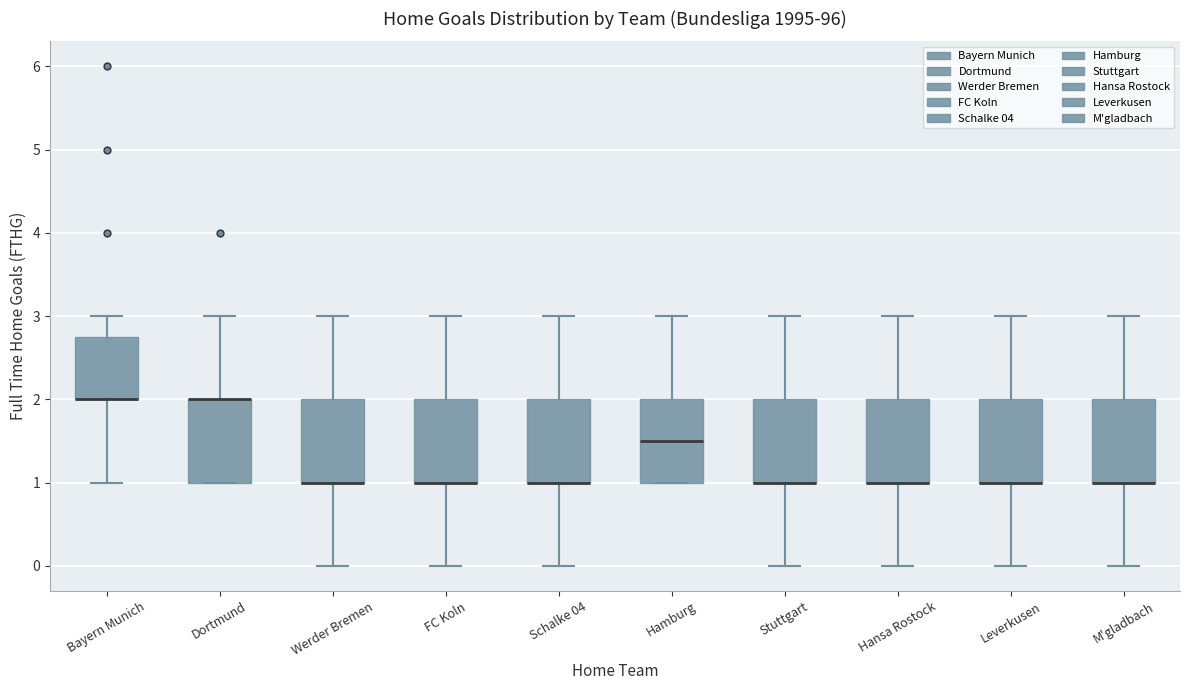

Reading left to right, transcribe this box plot: for each box, give where its median line is, the range the box spans, and where its two whiskers end, as read against the y-axis. The values are not printed on the chart, so give them approximately, as read against the axis.

Bayern Munich: median 2.0 (drawn on the box's lower edge), box 2.0 to 2.8, whiskers 1.0 to 3.0
Dortmund: median 2.0 (drawn on the box's upper edge), box 1.0 to 2.0, whiskers 1.0 to 3.0
Werder Bremen: median 1.0 (drawn on the box's lower edge), box 1.0 to 2.0, whiskers 0.0 to 3.0
FC Koln: median 1.0 (drawn on the box's lower edge), box 1.0 to 2.0, whiskers 0.0 to 3.0
Schalke 04: median 1.0 (drawn on the box's lower edge), box 1.0 to 2.0, whiskers 0.0 to 3.0
Hamburg: median 1.5, box 1.0 to 2.0, whiskers 1.0 to 3.0
Stuttgart: median 1.0 (drawn on the box's lower edge), box 1.0 to 2.0, whiskers 0.0 to 3.0
Hansa Rostock: median 1.0 (drawn on the box's lower edge), box 1.0 to 2.0, whiskers 0.0 to 3.0
Leverkusen: median 1.0 (drawn on the box's lower edge), box 1.0 to 2.0, whiskers 0.0 to 3.0
M'gladbach: median 1.0 (drawn on the box's lower edge), box 1.0 to 2.0, whiskers 0.0 to 3.0